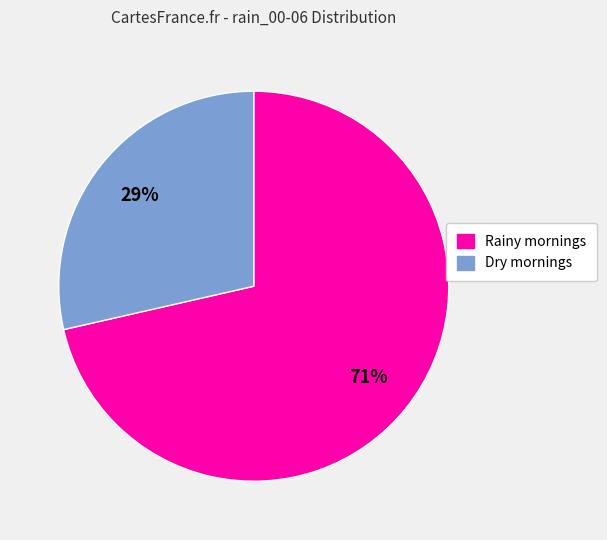

How many slices are in this pie chart?

2